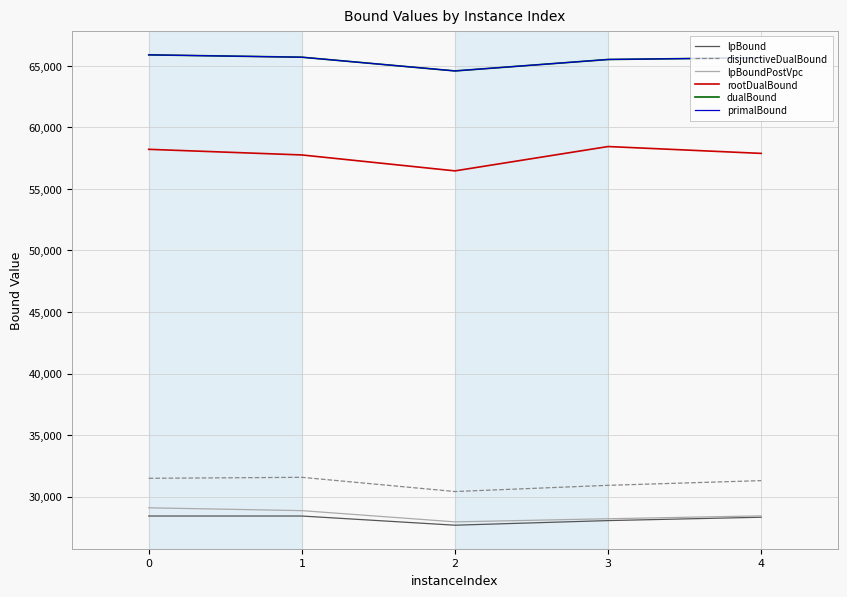

At which category does disjunctiveDualBound reach its first local peak?

1